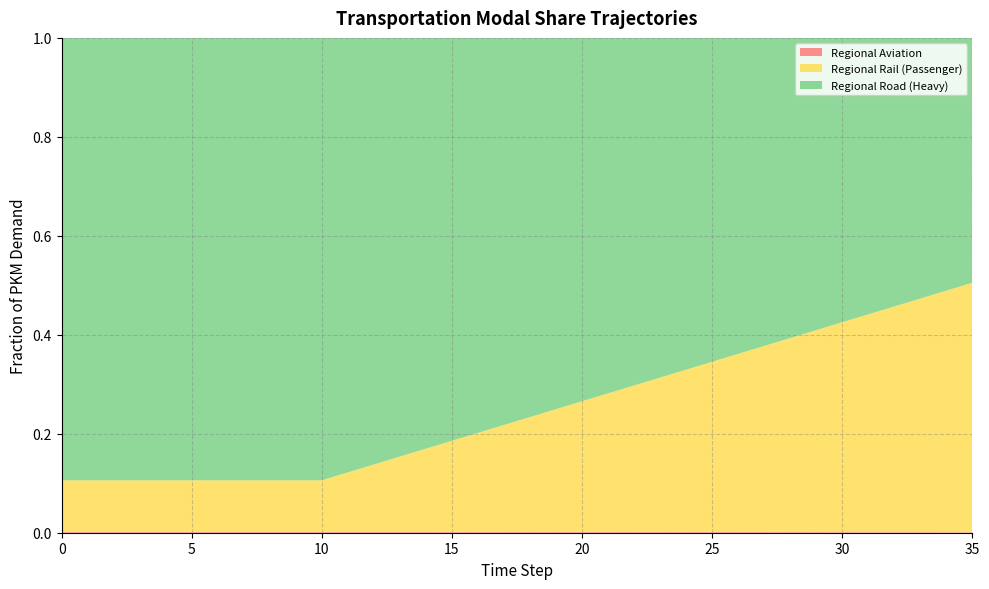

Reading left to right, extract all data points from this chart.

frac_trns_pkm_dem_regional_aviation: 0.0	0.0	0.0	0.0	0.0	0.0	0.0	0.0	0.0	0.0	0.0	0.0	0.0	0.0	0.0	0.0	0.0	0.0	0.0	0.0	0.0	0.0	0.0	0.0	0.0	0.0	0.0	0.0	0.0	0.0	0.0	0.0	0.0	0.0	0.0	0.0
frac_trns_pkm_dem_regional_rail: 0.1	0.1	0.1	0.1	0.1	0.1	0.1	0.1	0.1	0.1	0.1	0.1	0.1	0.2	0.2	0.2	0.2	0.2	0.2	0.2	0.3	0.3	0.3	0.3	0.3	0.3	0.4	0.4	0.4	0.4	0.4	0.4	0.5	0.5	0.5	0.5
frac_trns_pkm_dem_regional_road_heavy: 0.9	0.9	0.9	0.9	0.9	0.9	0.9	0.9	0.9	0.9	0.9	0.9	0.9	0.8	0.8	0.8	0.8	0.8	0.8	0.8	0.7	0.7	0.7	0.7	0.7	0.7	0.6	0.6	0.6	0.6	0.6	0.6	0.5	0.5	0.5	0.5